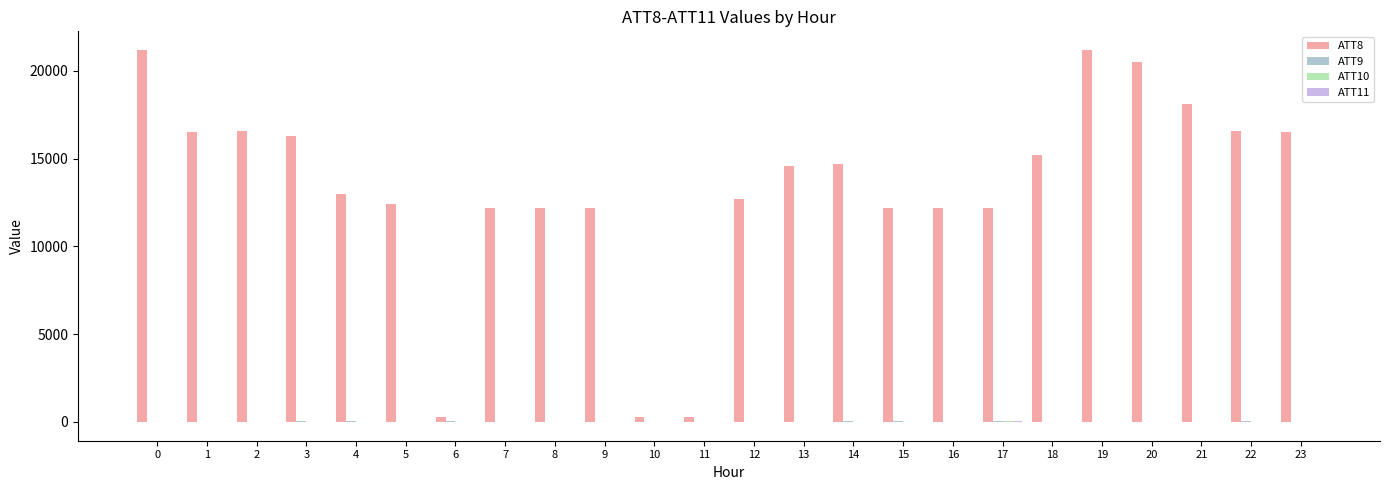

List the labels in order of ATT9 value, largest first.

14, 22, 17, 3, 4, 6, 15, 16, 5, 18, 0, 1, 2, 7, 8, 9, 10, 11, 12, 13, 19, 20, 21, 23